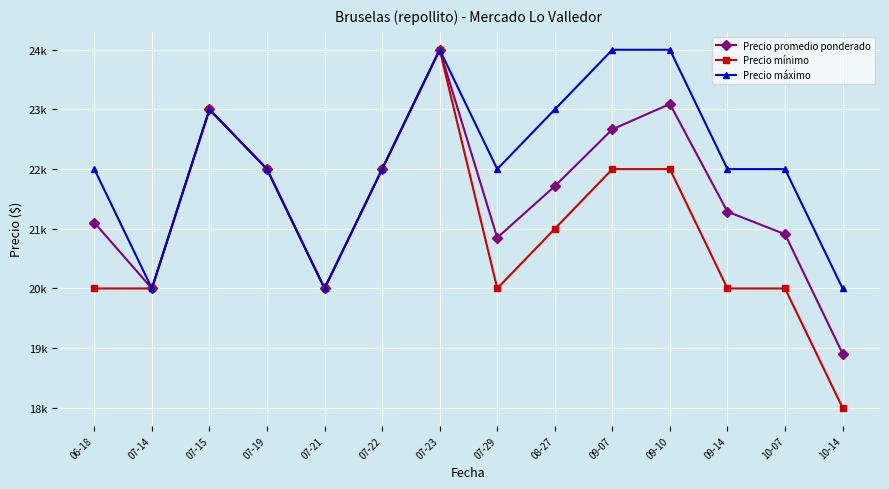

What are all the series names shown in the legend?

Precio promedio ponderado, Precio mínimo, Precio máximo